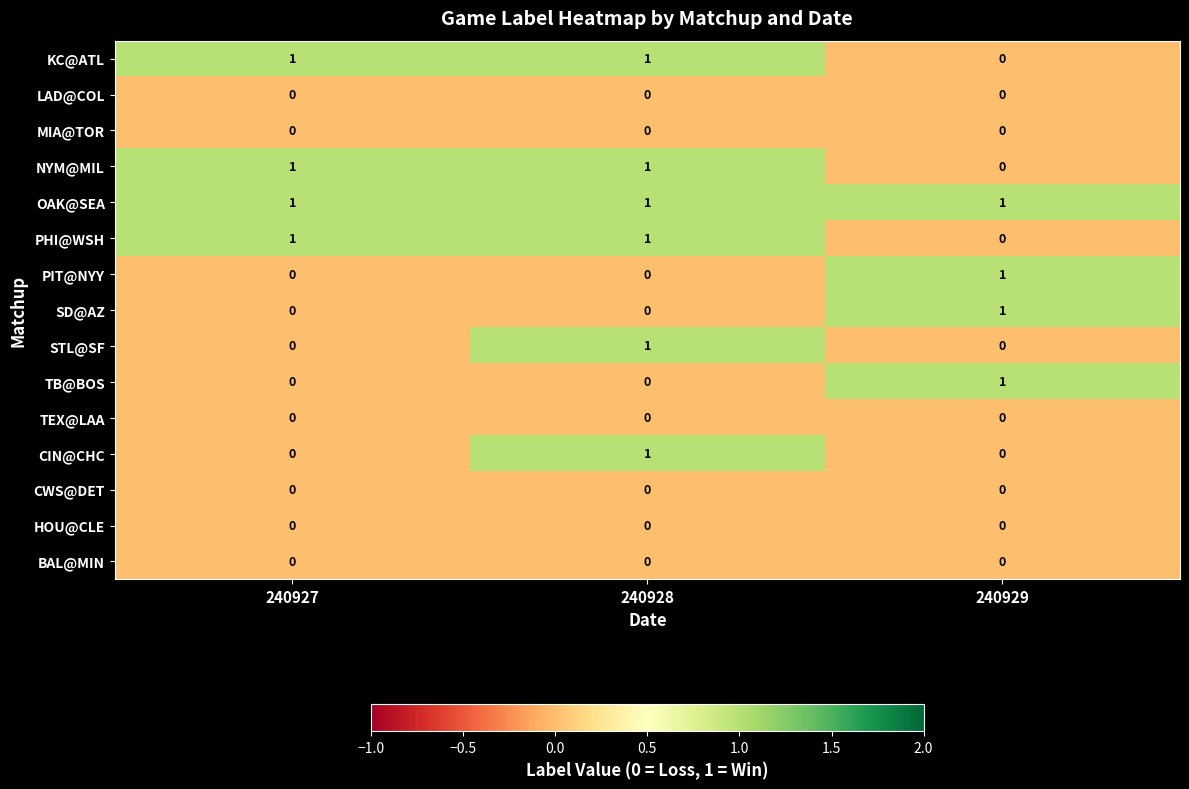

Which category has the highest value in the SD@AZ series?

240929